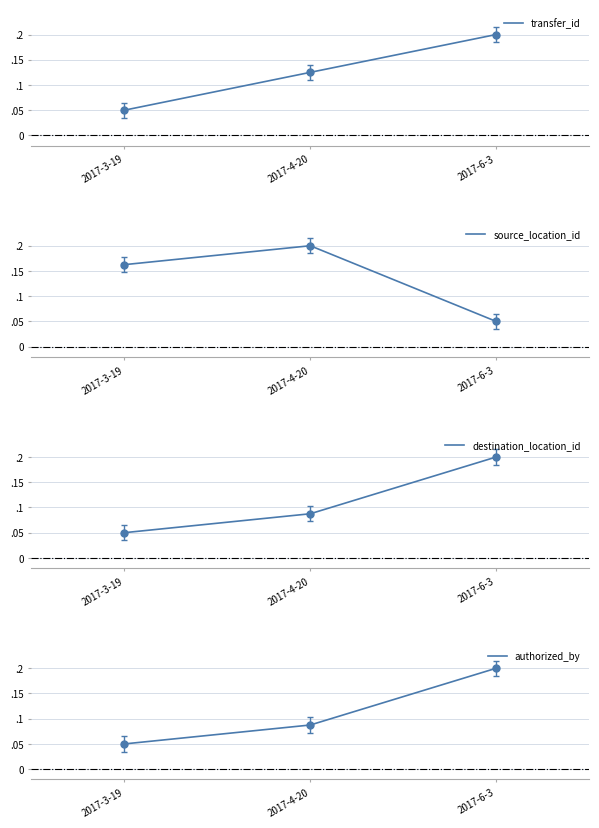

List the series in order of their peak value, highest first.

transfer_id, source_location_id, destination_location_id, authorized_by